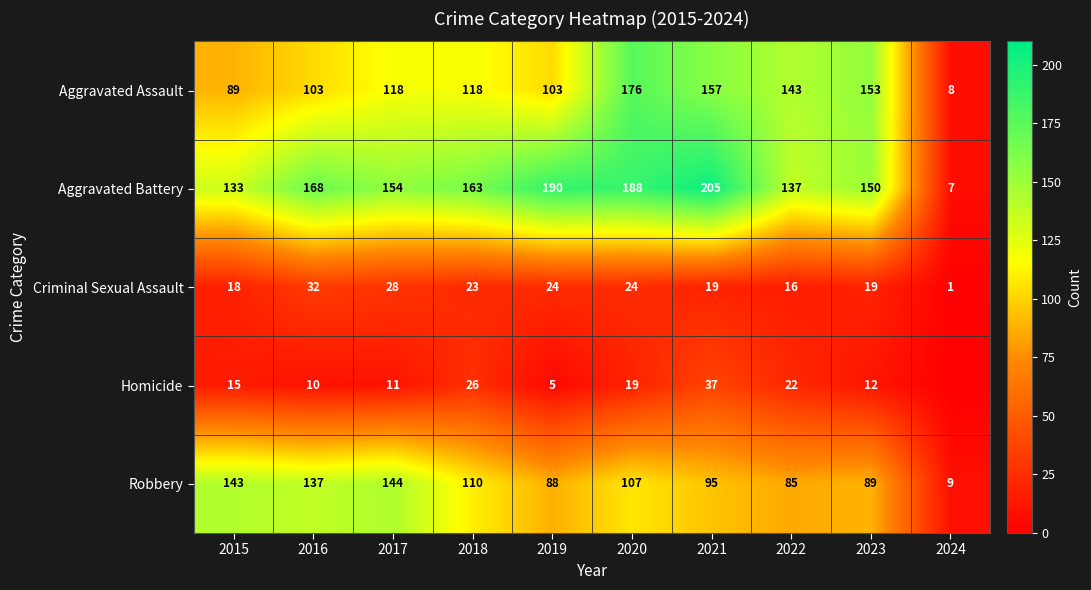

What is the difference between the maximum and minimum values in the Criminal Sexual Assault series?

31